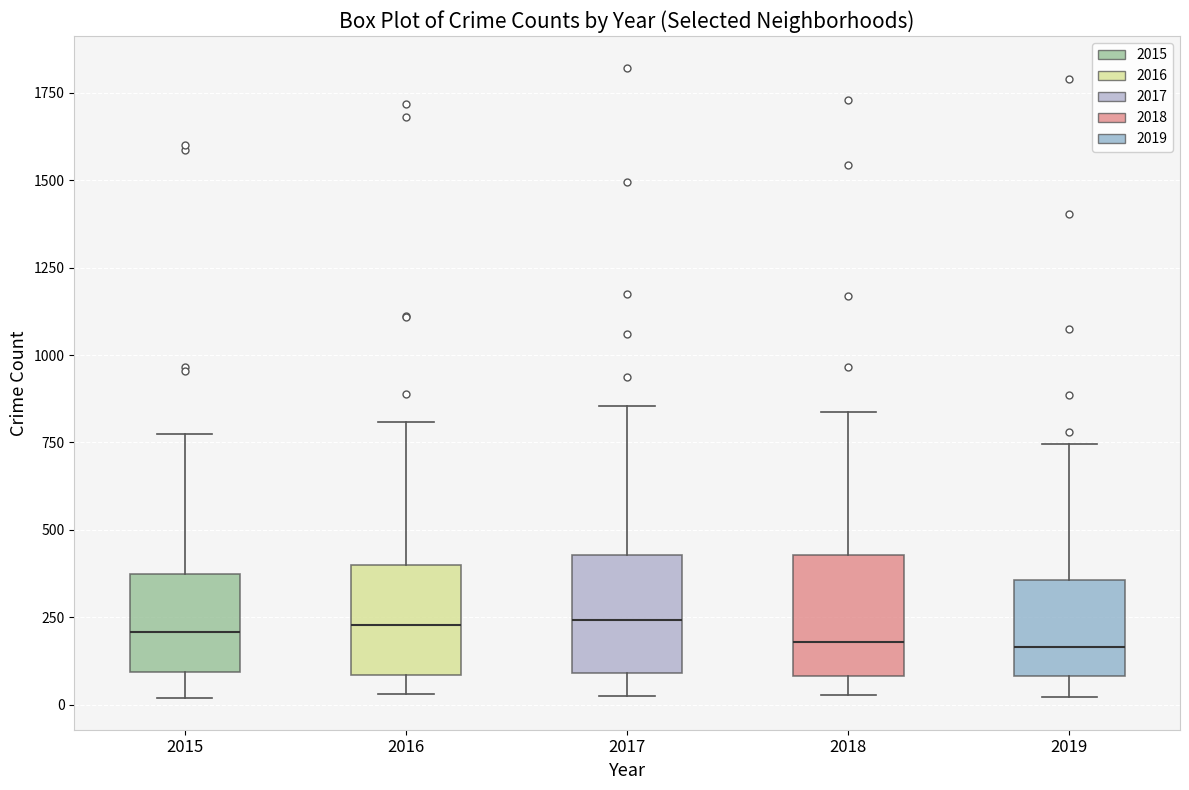

Where does the upper whisker of the box at x = 2019 end on the y-axis? The values are not printed on the chart, so give them approximately, as read against the axis.

750